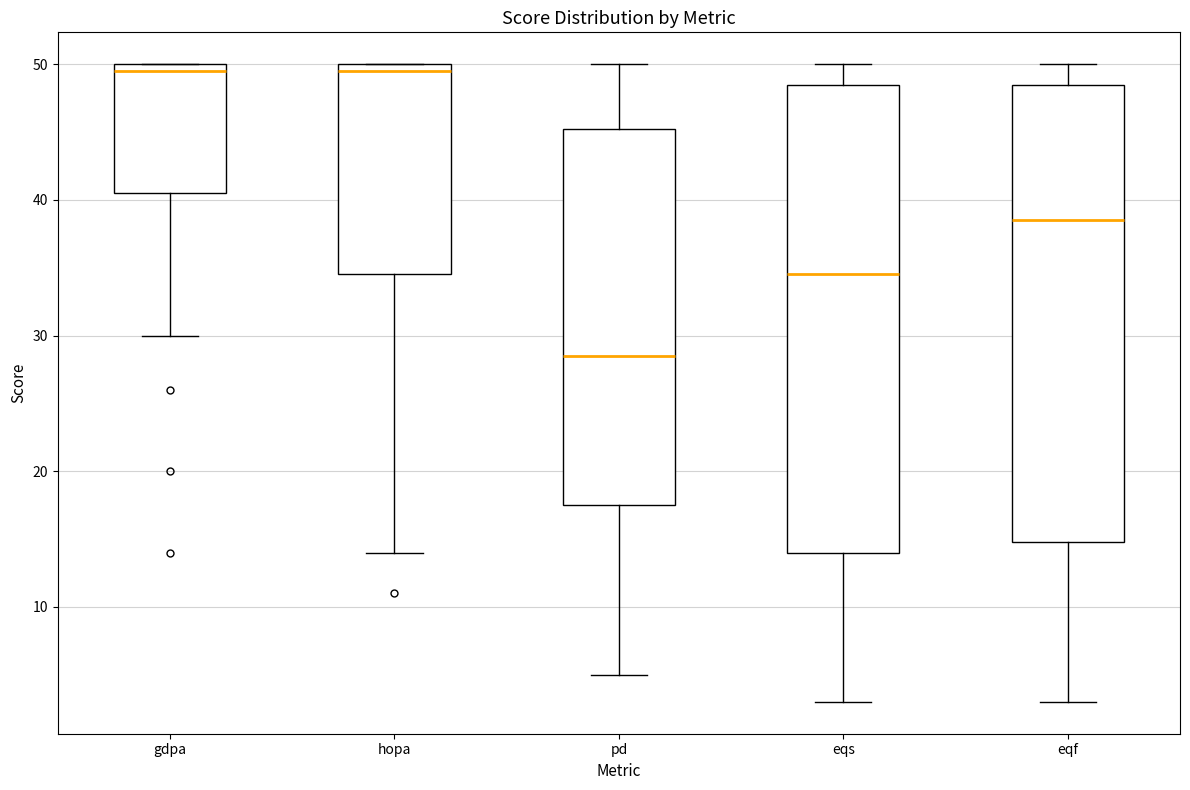

Reading left to right, transcribe this box plot: for each box, give where its median line is, the range the box spans, and where its two whiskers end, as read against the y-axis. The values are not printed on the chart, so give them approximately, as read against the axis.

gdpa: median 50 (just below the box's upper edge), box 41 to 50, whiskers 30 to 50
hopa: median 50 (just below the box's upper edge), box 35 to 50, whiskers 14 to 50
pd: median 29, box 18 to 45, whiskers 5 to 50
eqs: median 35, box 14 to 49, whiskers 3 to 50
eqf: median 39, box 15 to 49, whiskers 3 to 50